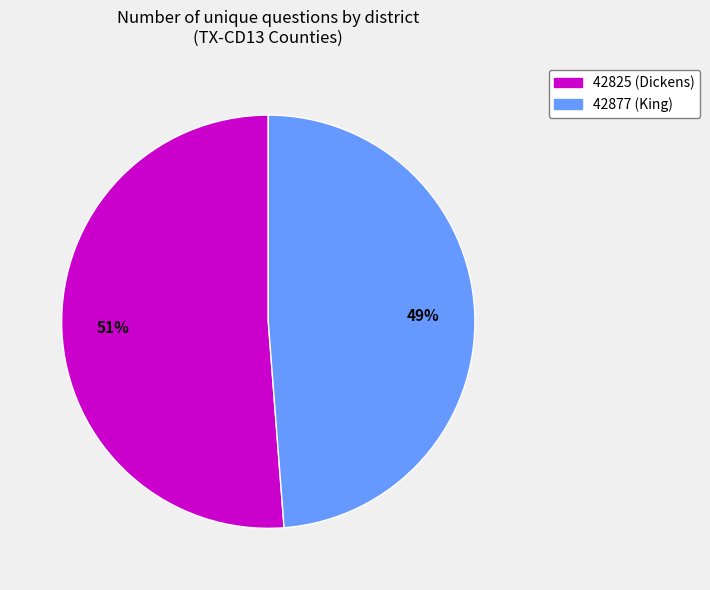

The 42877 (King) slice represents 37% of the pie. True or false?

False